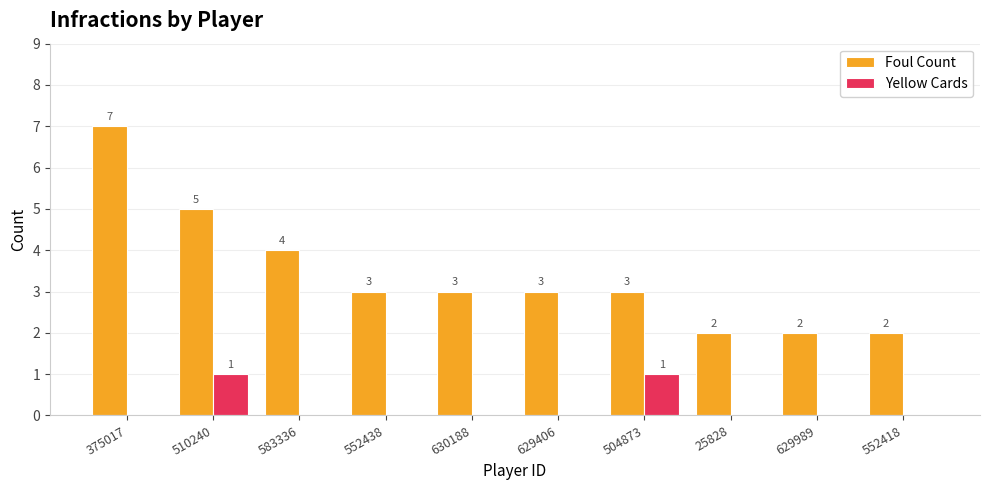

What is the greatest value displayed?

7